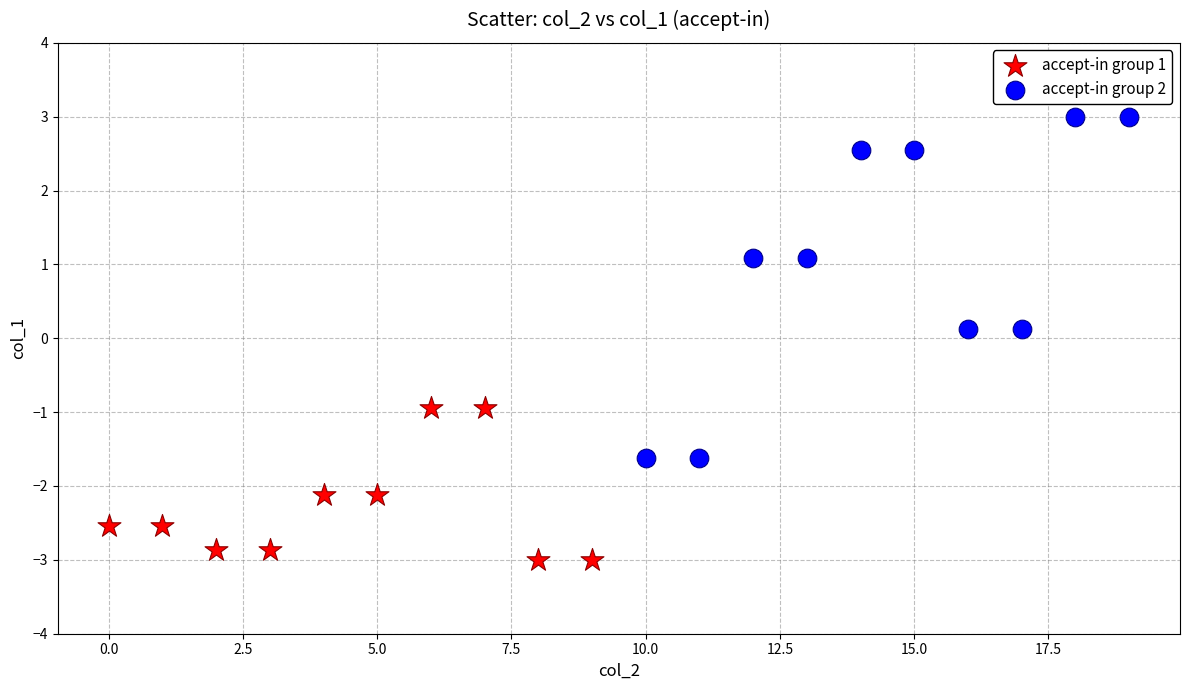

Which series has the widest spread of Y values?

accept-in group 2